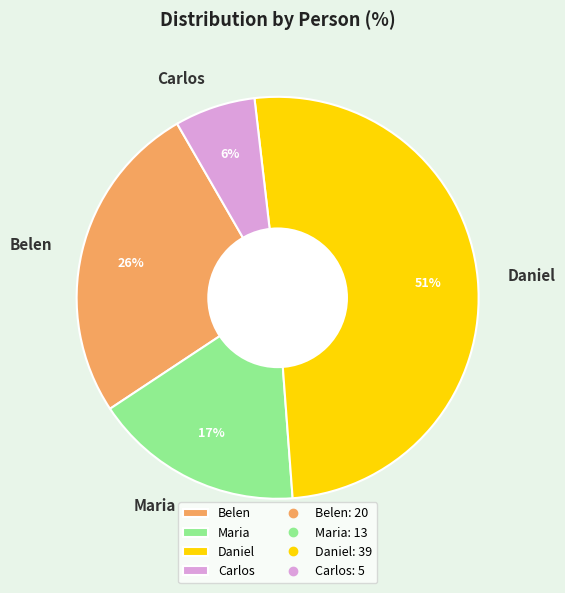

Approximately how many times larger is the value at Belen compared to Maria?

1.5